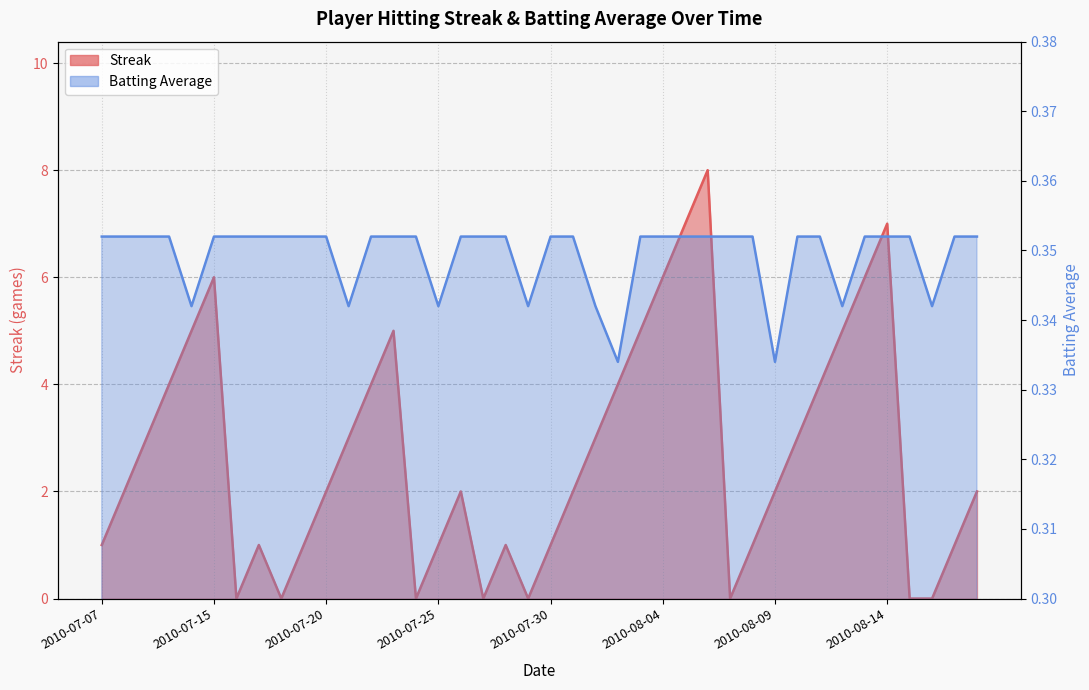

List the labels in order of Batting Average1 value, largest first.

2010-07-07, 2010-07-08, 2010-07-09, 2010-07-10, 2010-07-15, 2010-07-16, 2010-07-17, 2010-07-18, 2010-07-19, 2010-07-20, 2010-07-22, 2010-07-23, 2010-07-24, 2010-07-26, 2010-07-27, 2010-07-28, 2010-07-30, 2010-07-31, 2010-08-03, 2010-08-04, 2010-08-05, 2010-08-06, 2010-08-07, 2010-08-08, 2010-08-10, 2010-08-11, 2010-08-13, 2010-08-14, 2010-08-15, 2010-08-17, 2010-08-18, 2010-07-11, 2010-07-21, 2010-07-25, 2010-07-29, 2010-08-01, 2010-08-12, 2010-08-16, 2010-08-02, 2010-08-09